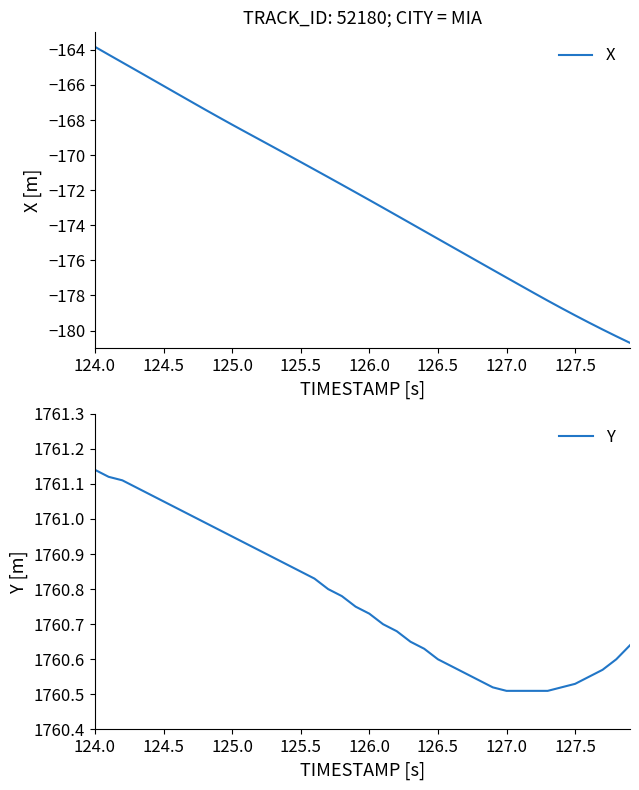

What is the maximum value shown in the chart?

1761.1